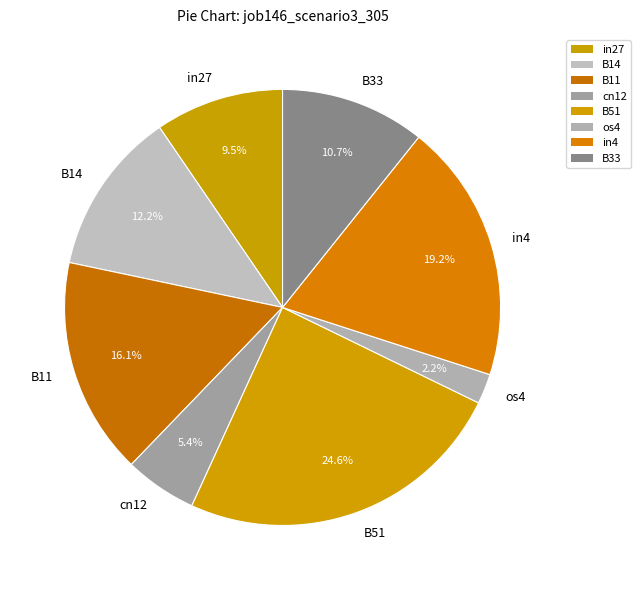

Which category has the biggest portion of the pie?

B51